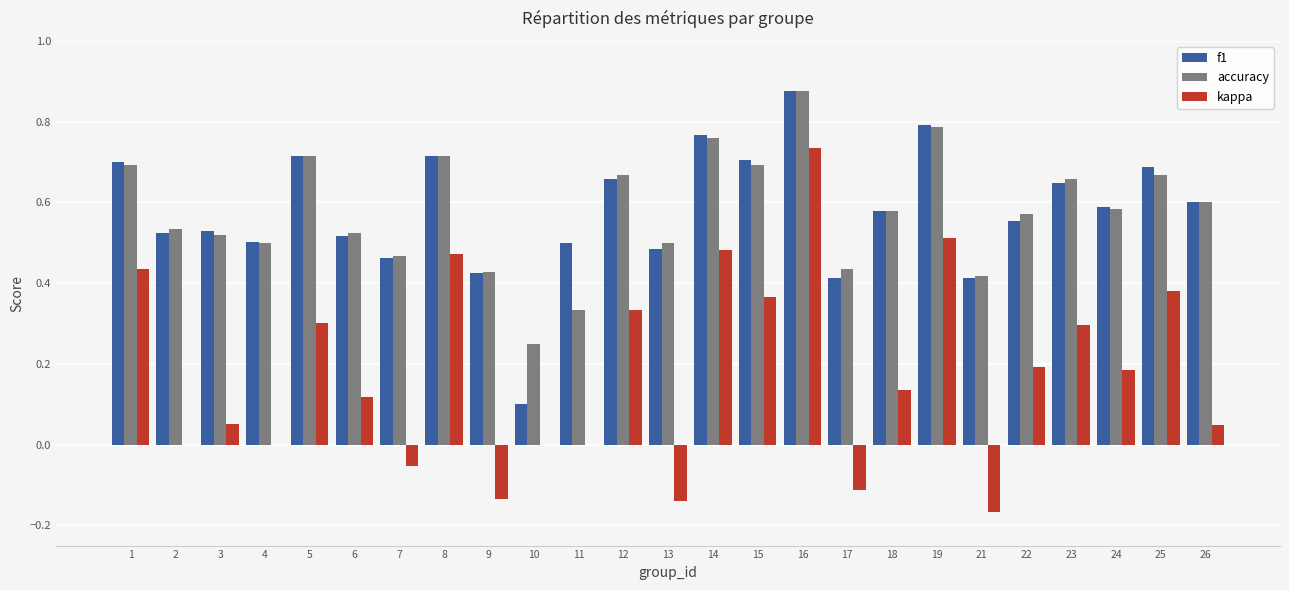

Is it true that kappa equals 0.0 at 26?

True